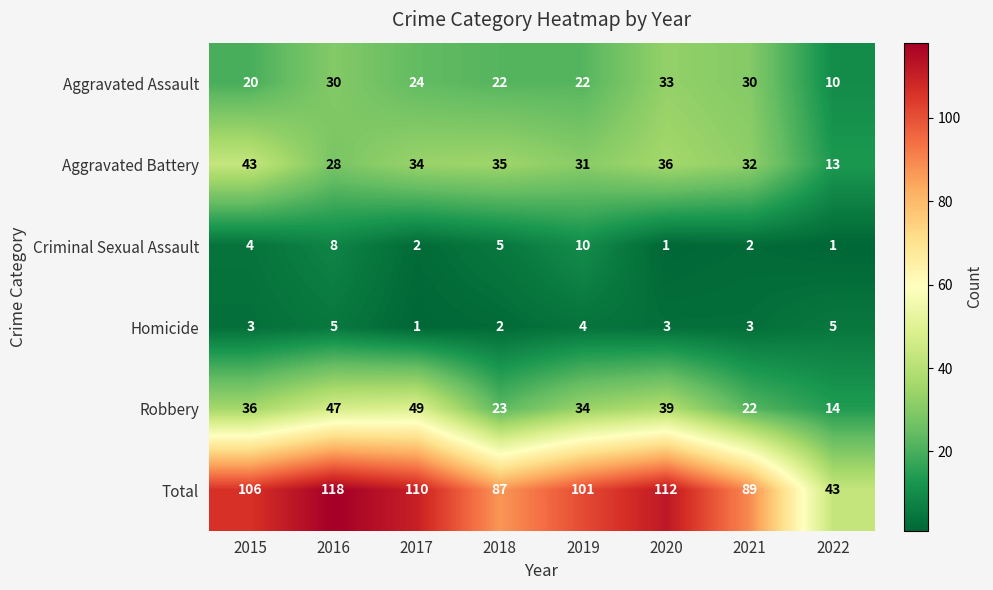

What is the greatest value displayed?

118